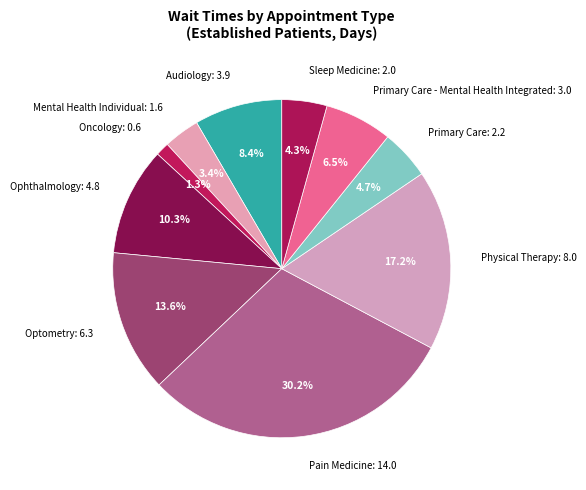

Is there any slice that represents more than half of the pie?

No